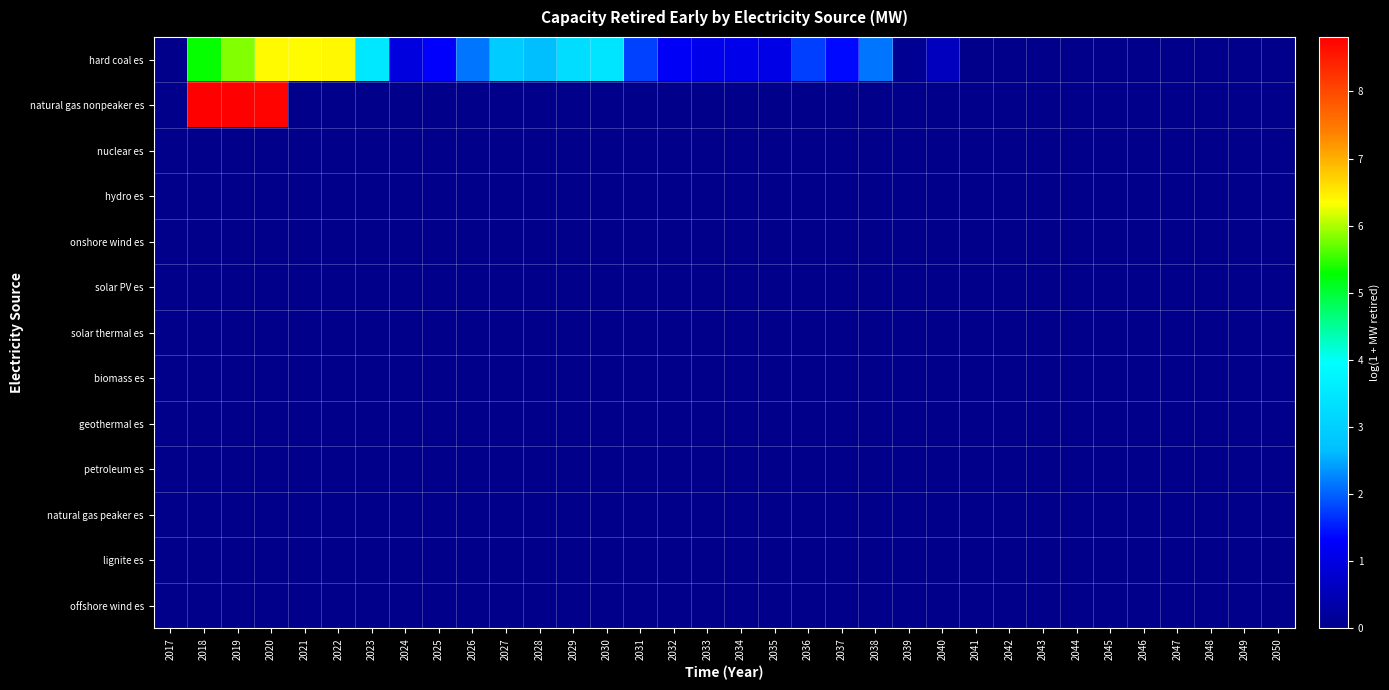

Between 2021 and 2043, which is larger?

2021